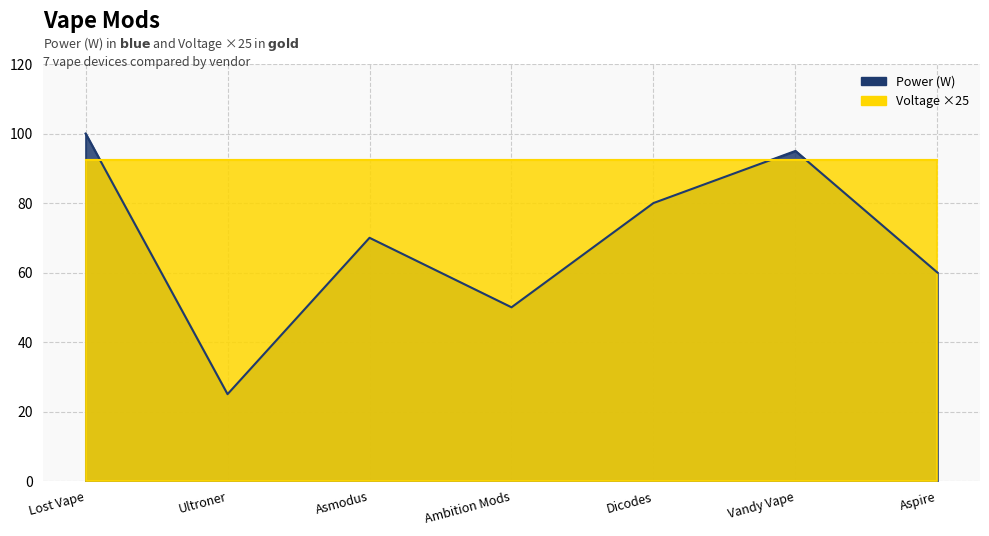

What is the sum of the values at Asmodus and Ambition Mods?

120